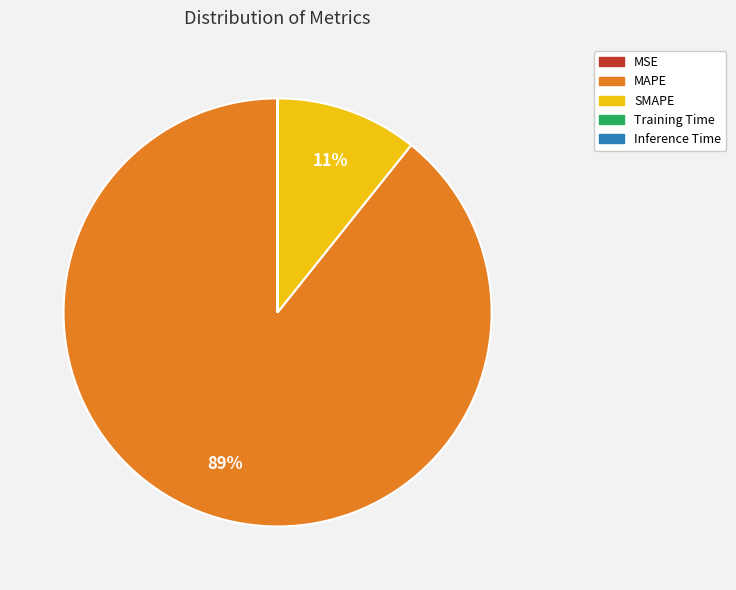

Which slice represents more than half of the pie?

MAPE